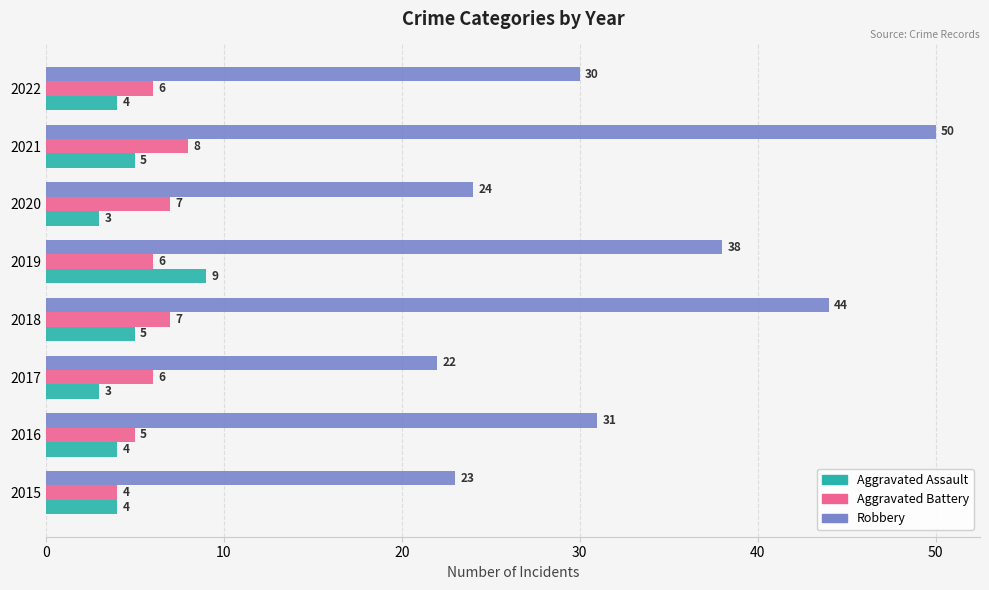

True or false: Robbery has a value of 25 at 2019.

False